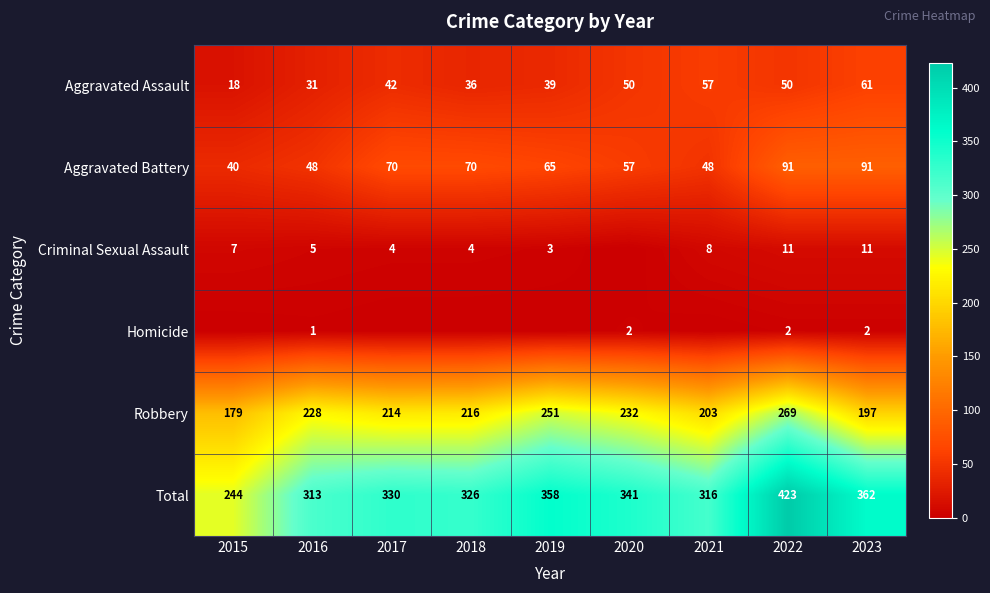

What is the highest value of the Total series?

423